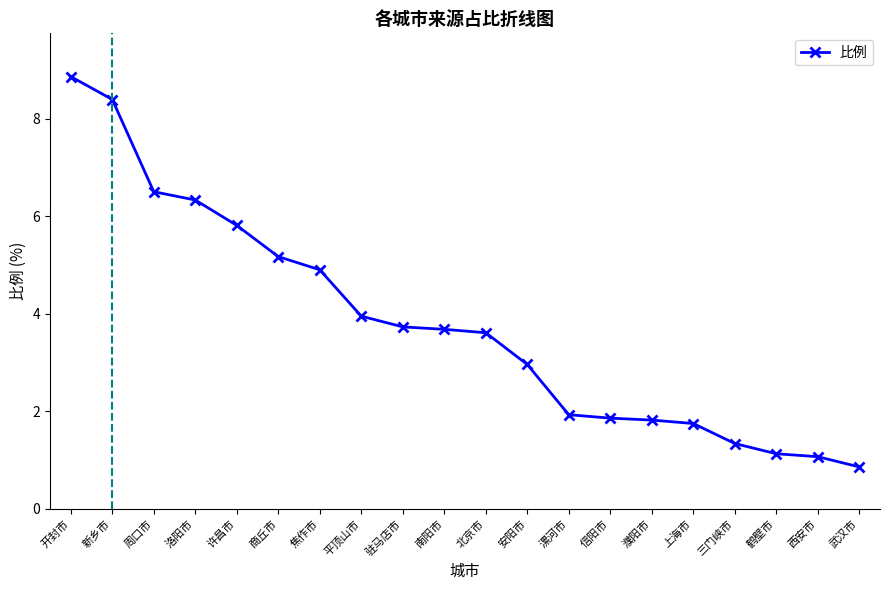

What is the average value?

3.8